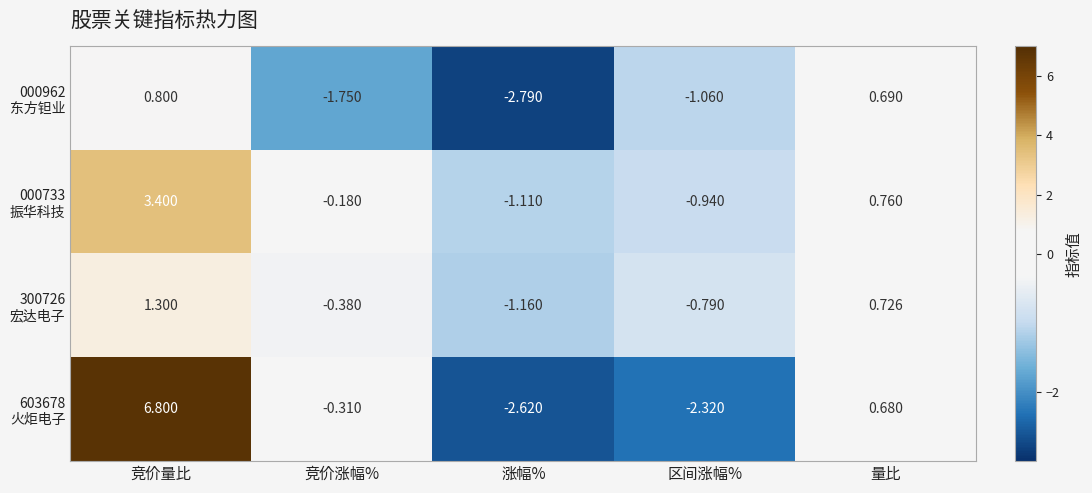

Which label corresponds to the smallest value in the chart?

涨幅%